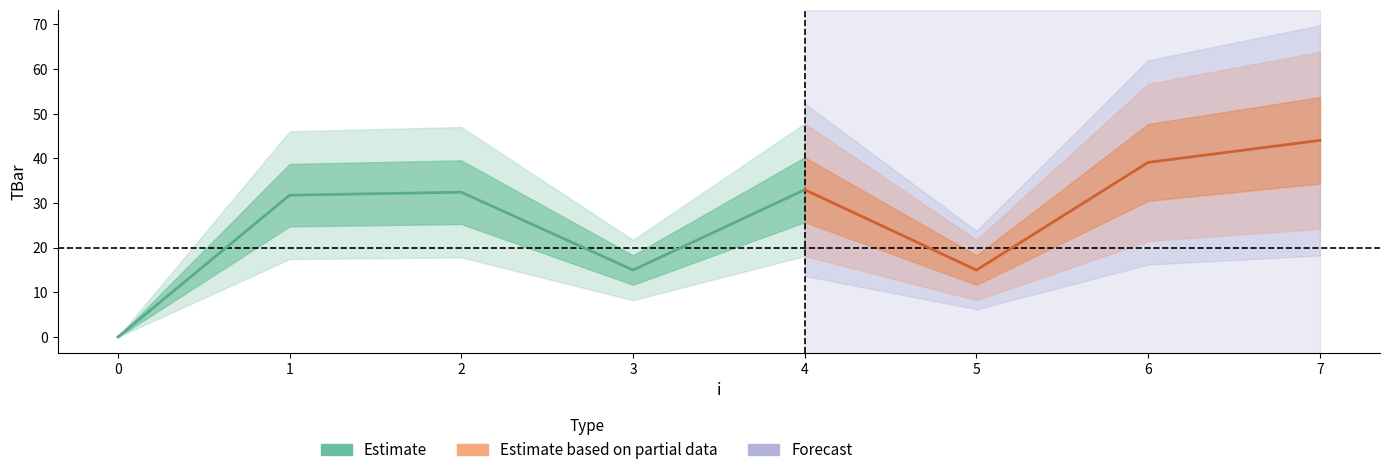

The value at 1 is 31.8. True or false?

True